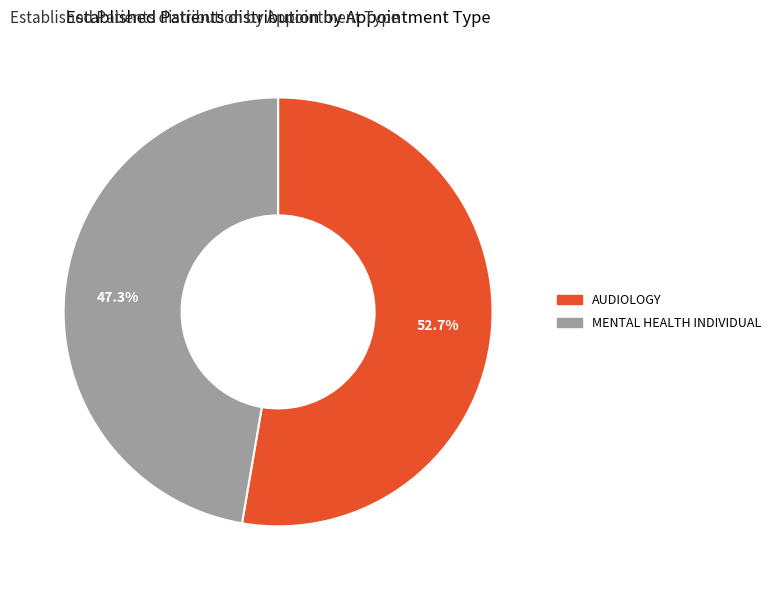

Combined, do AUDIOLOGY and MENTAL HEALTH INDIVIDUAL account for over 50%?

Yes